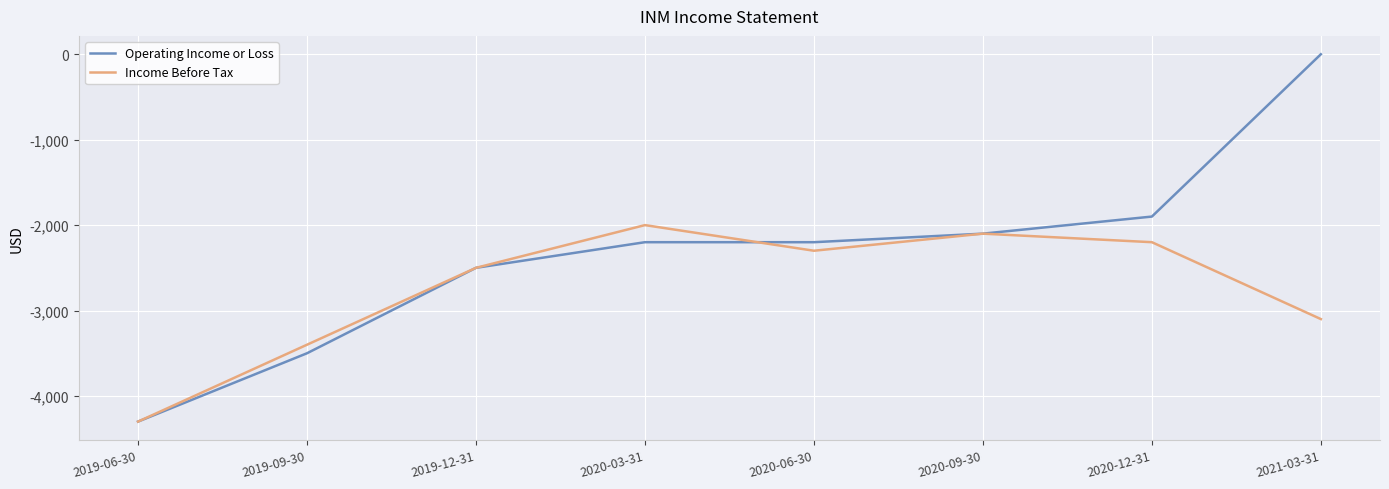

What is the total value across all series at 2020-03-31?

-4200